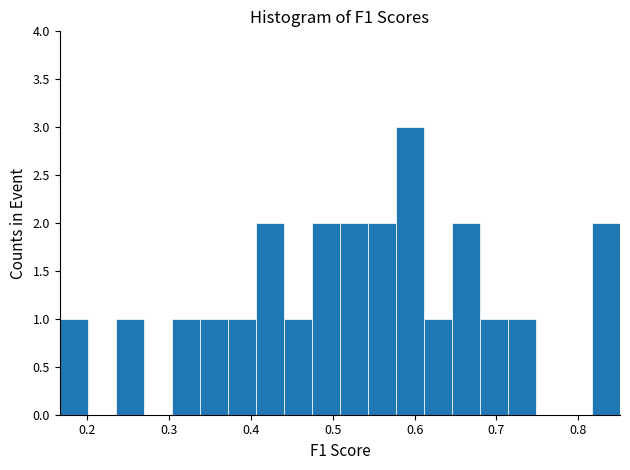

Around what value on the x-axis is the tallest bar? Give the approximate position of its centre, as read against the axis.

0.59